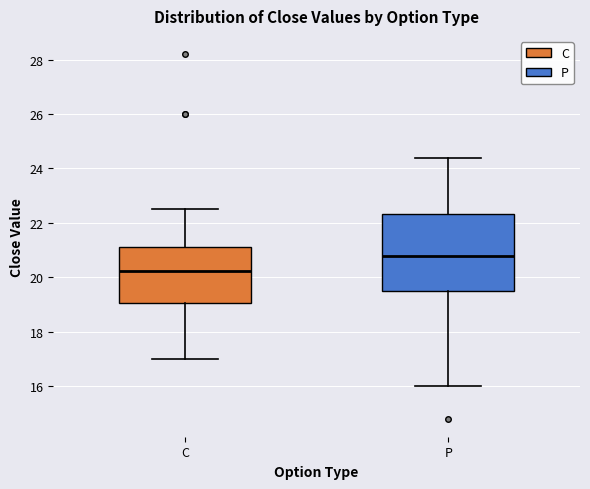

Where does the lower whisker of the box for C end on the y-axis? The values are not printed on the chart, so give them approximately, as read against the axis.

17.0